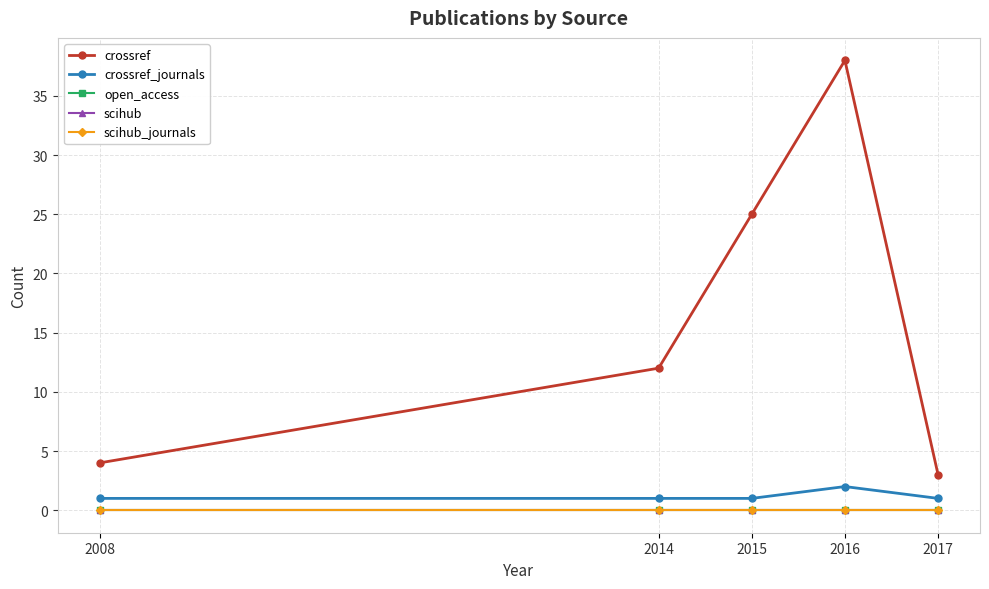

Is this an area chart (filled region under the line)?

No